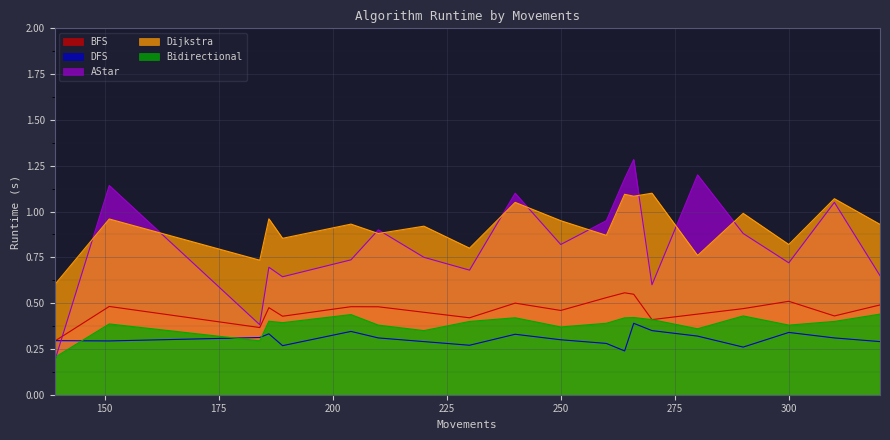

The value of DFS at 18 is 0.3. True or false?

True